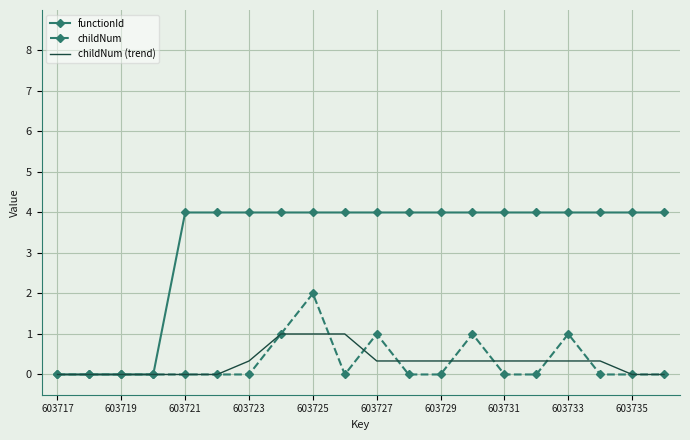

Which series has the largest total across all categories?

functionId